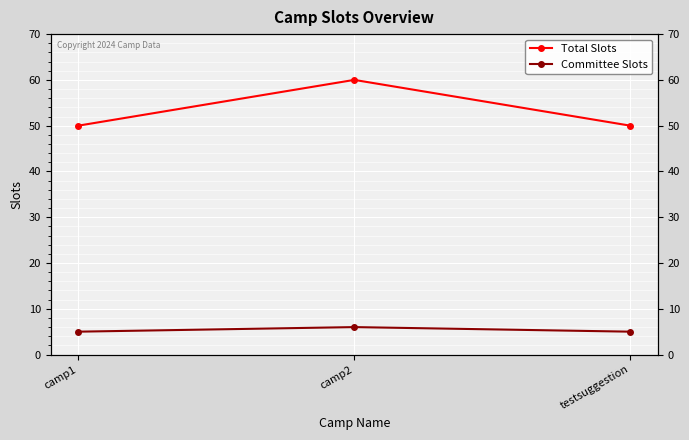

Is the value of Committee Slots at testsuggestion greater than the value of Total Slots at testsuggestion?

No